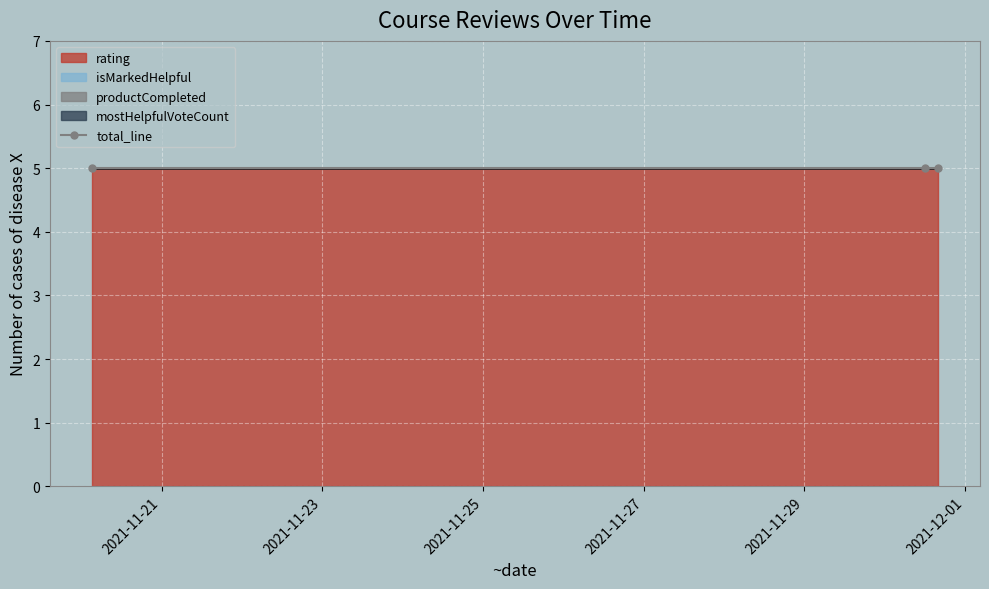

Is the value of productCompleted at 1637378265866 greater than the value of rating at 1638273353451?

No